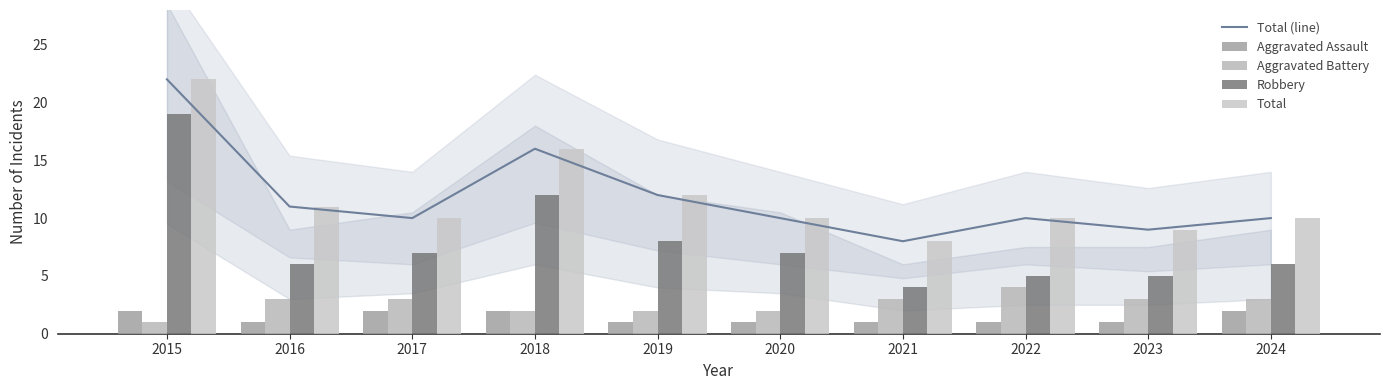

How many groups of bars are there?

10